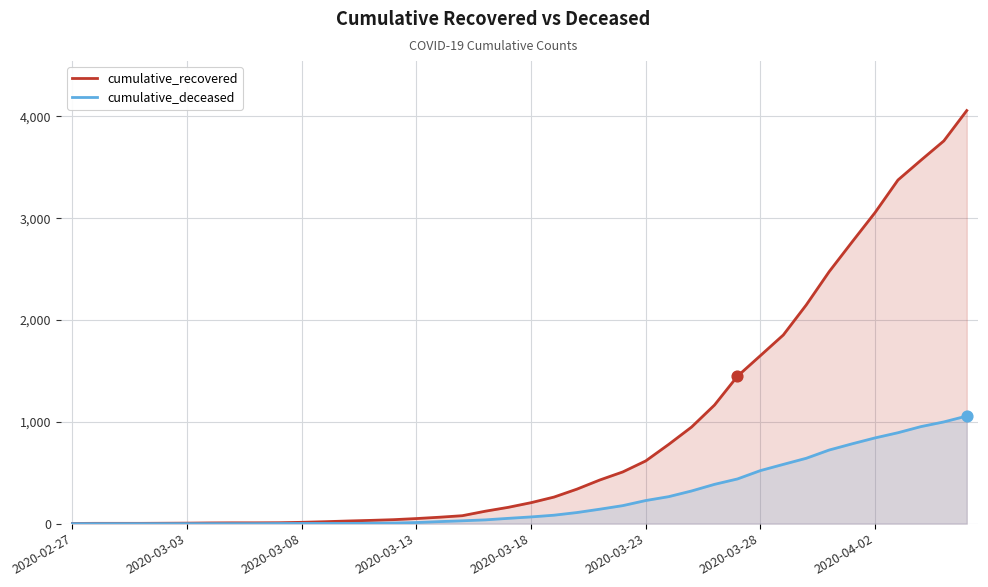

What is the total value across all series at 2020-03-08?

15